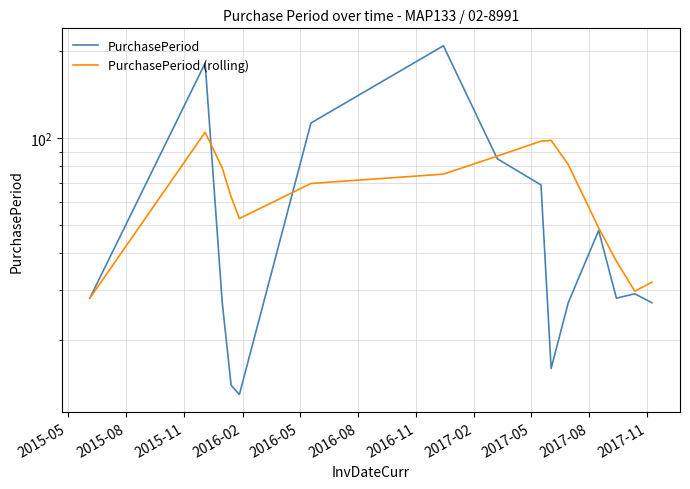

How many values in the PurchasePeriod (rolling) series exceed 69?

8